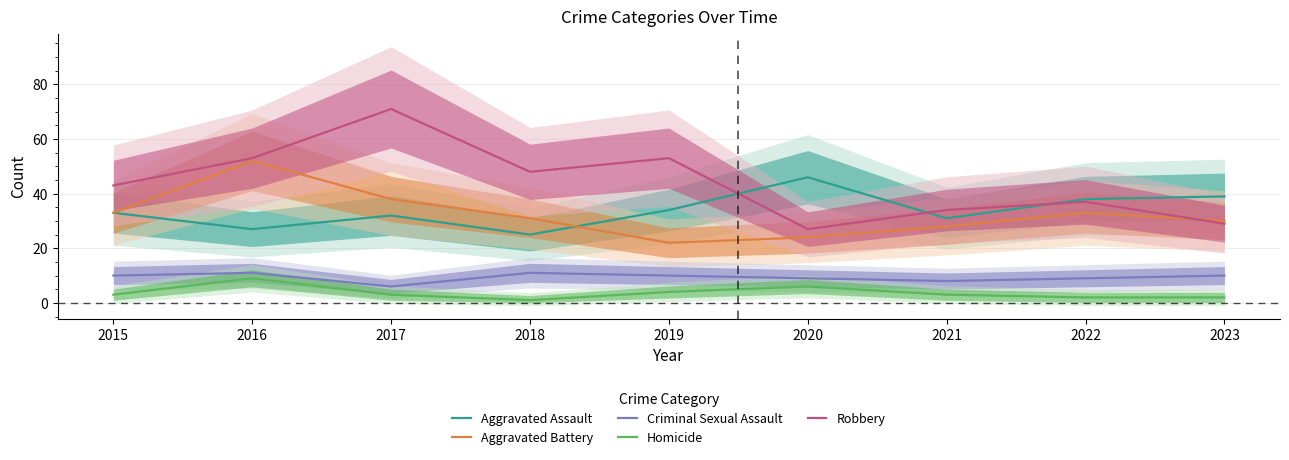

Reading right to left, list all the values displayed in this chart.

Aggravated Assault: 2023=39	2022=38	2021=31	2020=46	2019=34	2018=25	2017=32	2016=27	2015=33
Aggravated Battery: 2023=30	2022=33	2021=28	2020=24	2019=22	2018=31	2017=38	2016=52	2015=33
Criminal Sexual Assault: 2023=10	2022=9	2021=8	2020=9	2019=10	2018=11	2017=6	2016=11	2015=10
Homicide: 2023=2	2022=2	2021=3	2020=6	2019=4	2018=1	2017=3	2016=9	2015=3
Robbery: 2023=29	2022=37	2021=34	2020=27	2019=53	2018=48	2017=71	2016=53	2015=43